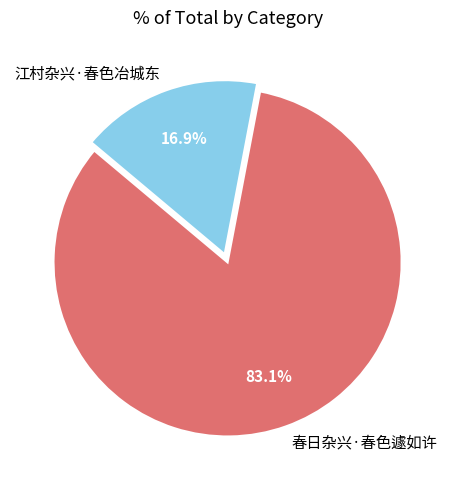

Count the number of slices in the pie.

2